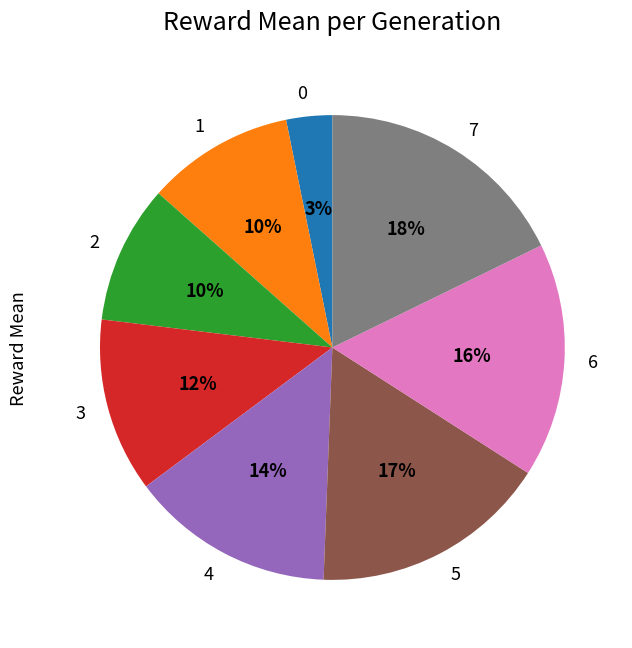

Is it true that 1 is 23% of the pie?

False